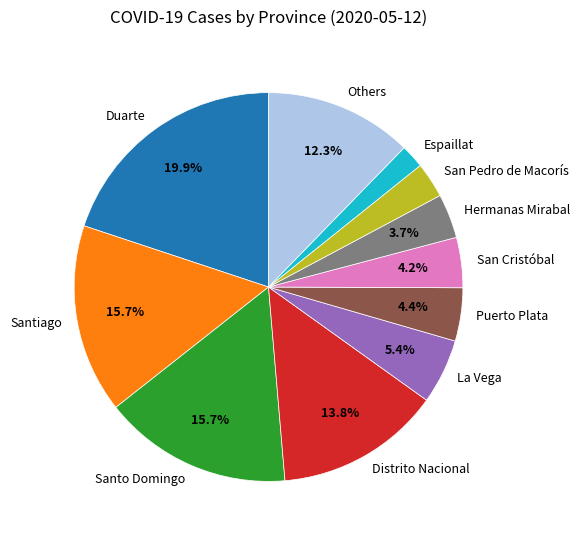

Does San Pedro de Macorís account for over 50% of the chart?

No